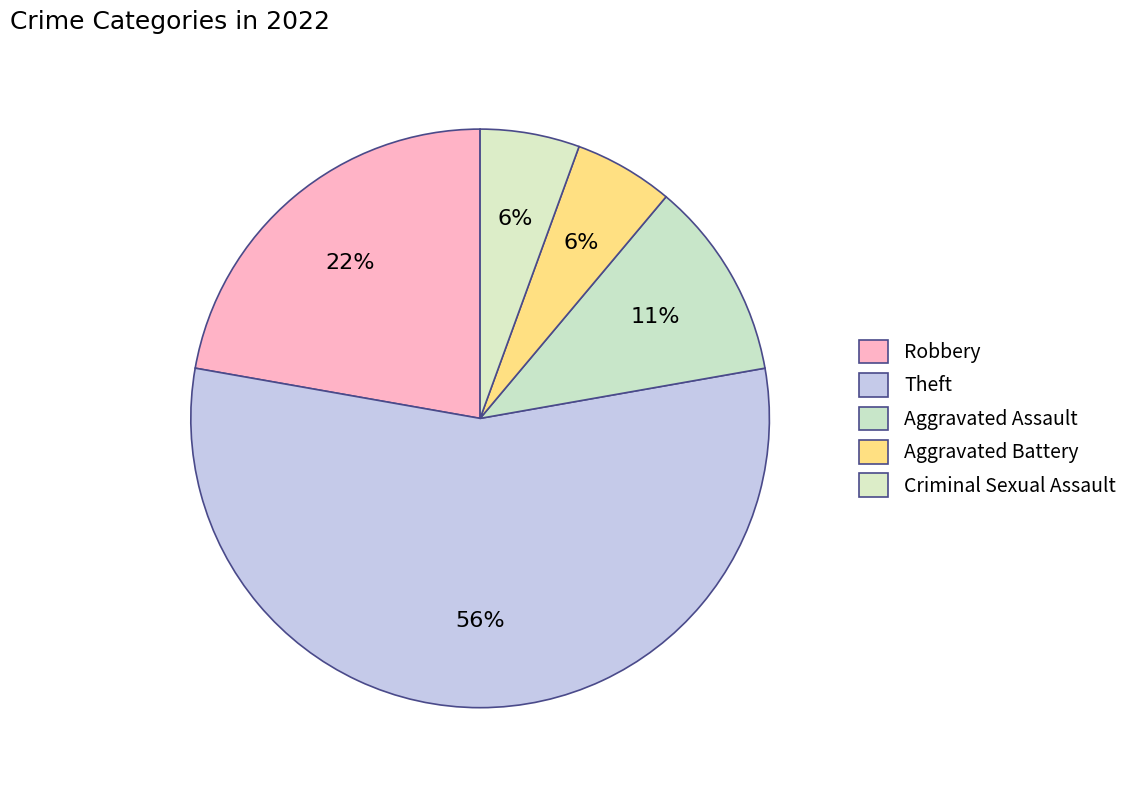

How many segments does this pie chart have?

5